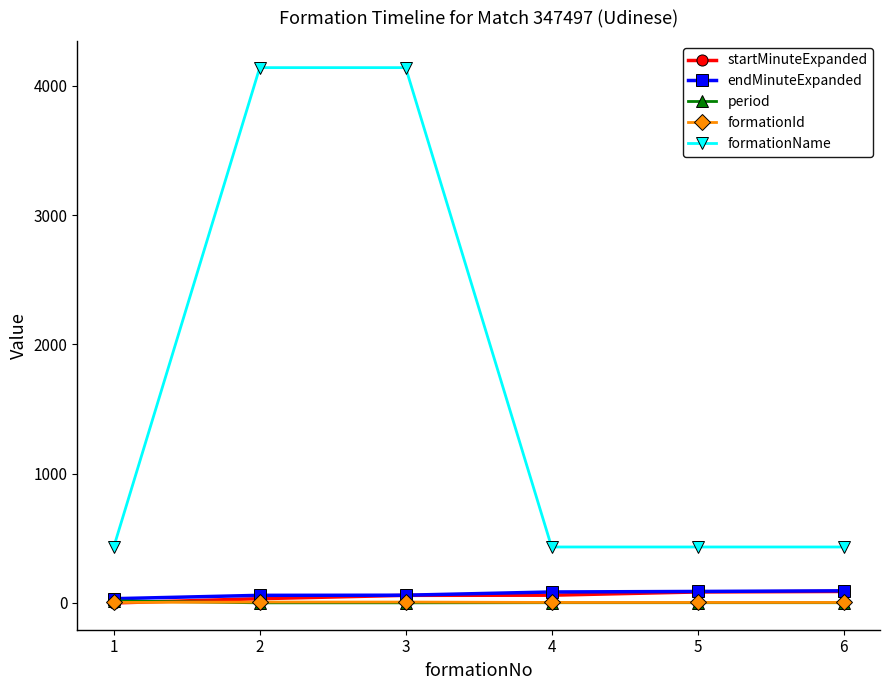

What is the total value across all series at 4?

584